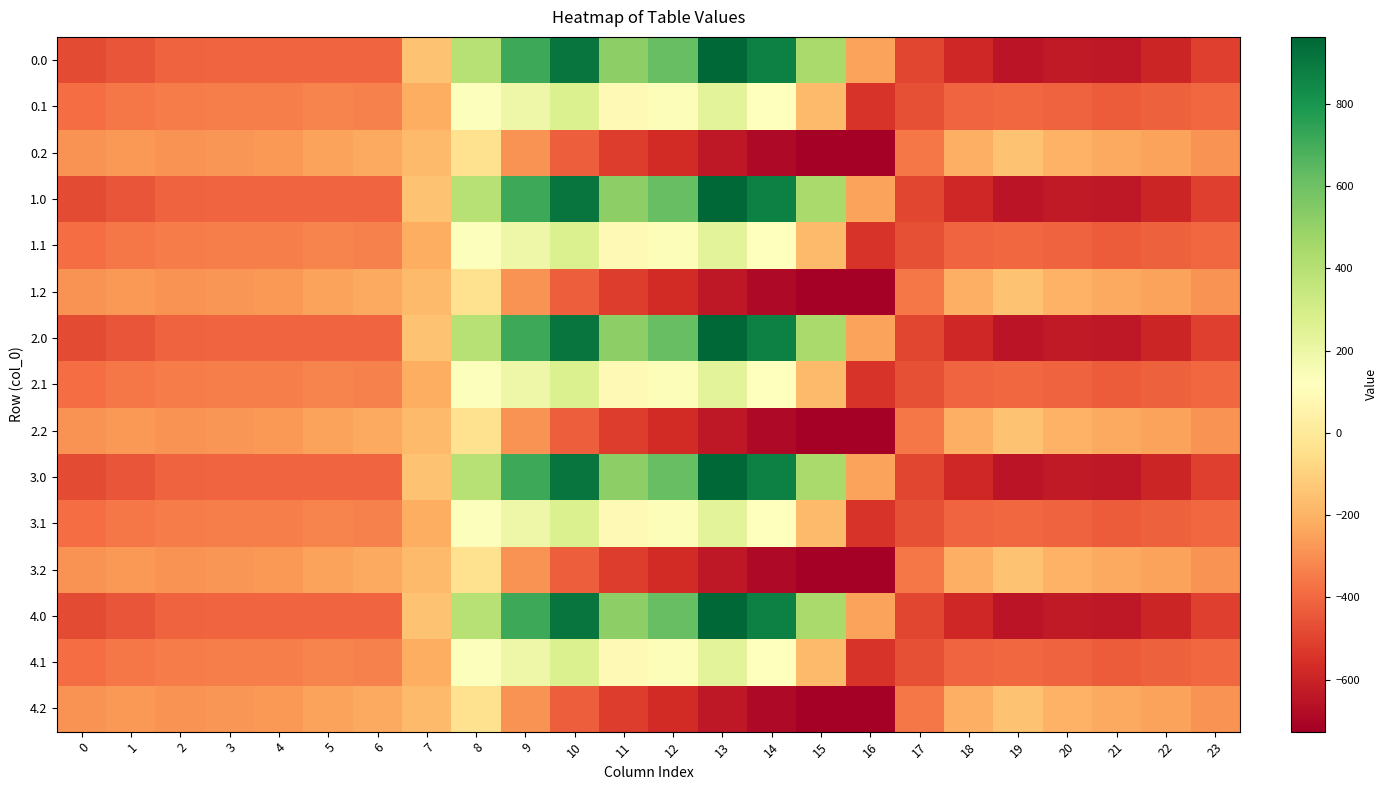

What is the minimum value shown in the chart?

-726.6